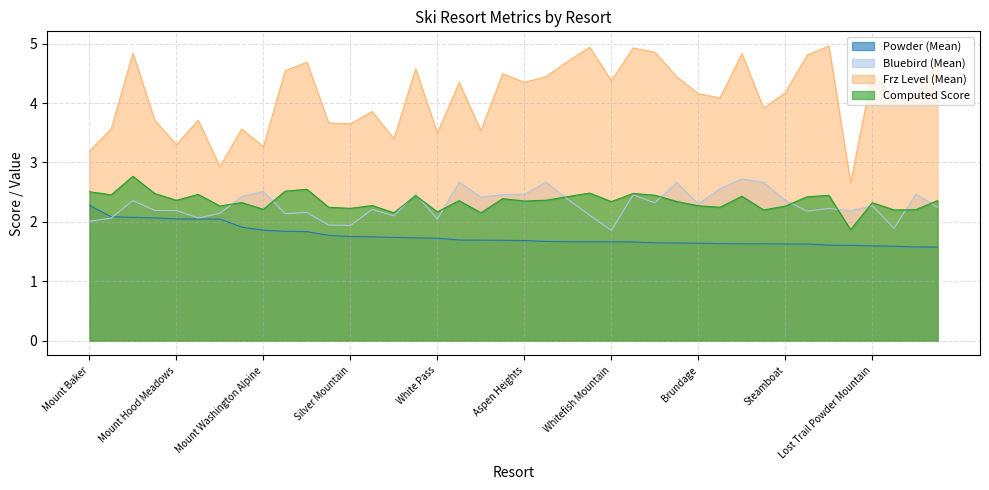

Which category has the lowest value in the Frz Level (Mean) series?

Hoodoo